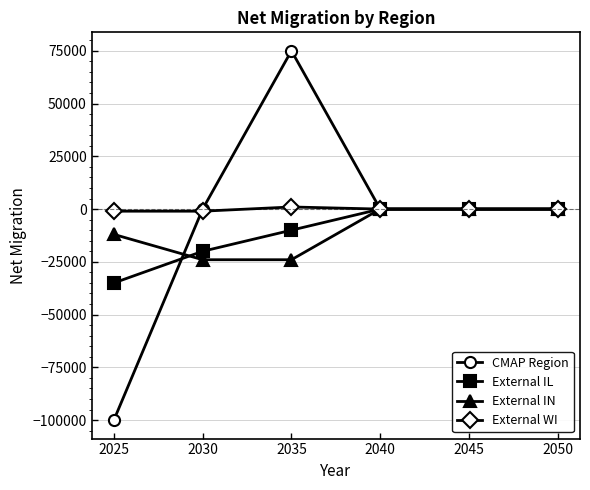

Count the External IL values in the range -20000 to 0.

5